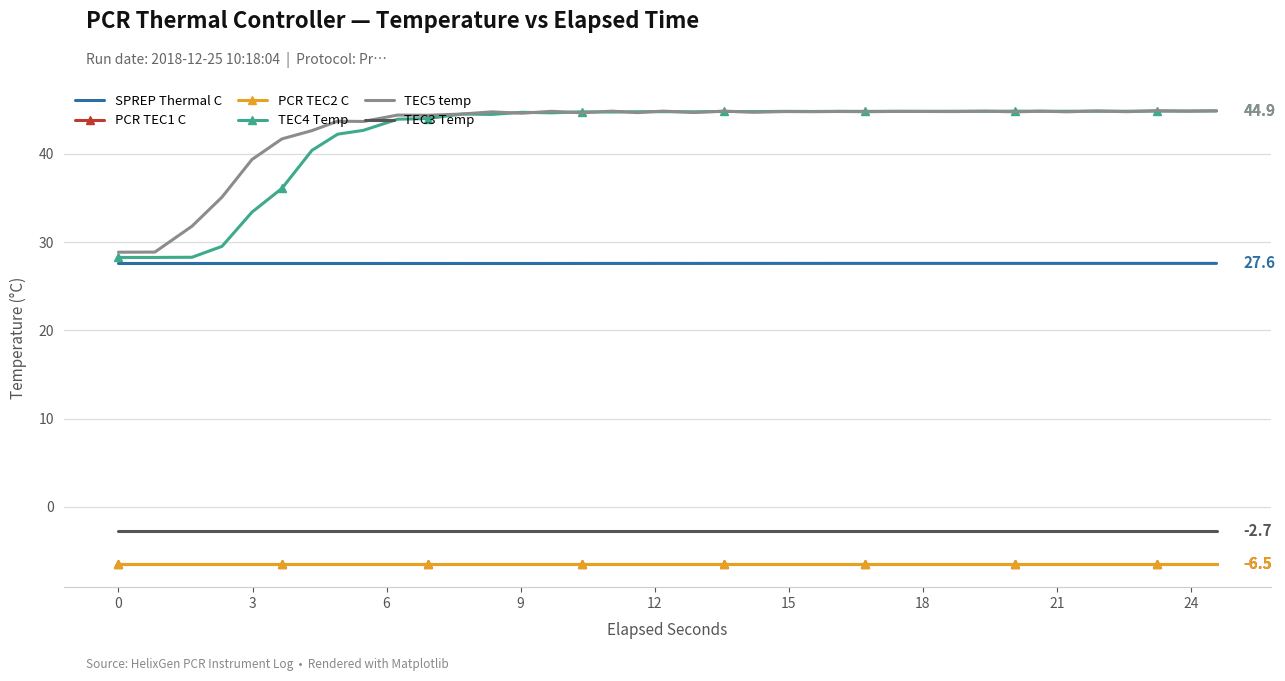

Reading left to right, transcribe all the data shown in this chart.

SPREP Thermal C: 27.6	27.6	27.6	27.6	27.6	27.6	27.6	27.6	27.6	27.6	27.6	27.6	27.6	27.6	27.6	27.6	27.6	27.6	27.6	27.6	27.6	27.6	27.6	27.6	27.6	27.6	27.6	27.6	27.6	27.6	27.6	27.6	27.6	27.6	27.6	27.6	27.6	27.6
PCR TEC1 C: -6.5	-6.5	-6.5	-6.5	-6.5	-6.5	-6.5	-6.5	-6.5	-6.5	-6.5	-6.5	-6.5	-6.5	-6.5	-6.5	-6.5	-6.5	-6.5	-6.5	-6.5	-6.5	-6.5	-6.5	-6.5	-6.5	-6.5	-6.5	-6.5	-6.5	-6.5	-6.5	-6.5	-6.5	-6.5	-6.5	-6.5	-6.5
PCR TEC2 C: -6.5	-6.5	-6.5	-6.5	-6.5	-6.5	-6.5	-6.5	-6.5	-6.5	-6.5	-6.5	-6.5	-6.5	-6.5	-6.5	-6.5	-6.5	-6.5	-6.5	-6.5	-6.5	-6.5	-6.5	-6.5	-6.5	-6.5	-6.5	-6.5	-6.5	-6.5	-6.5	-6.5	-6.5	-6.5	-6.5	-6.5	-6.5
TEC4 Temp: 28.3	28.3	28.3	29.5	33.4	36.1	40.4	42.2	42.7	43.9	44.0	44.5	44.5	44.7	44.7	44.8	44.7	44.8	44.8	44.8	44.8	44.8	44.8	44.8	44.8	44.8	44.8	44.8	44.8	44.8	44.8	44.8	44.8	44.8	44.8	44.9	44.9	44.9
TEC5 temp: 28.9	28.9	31.8	35.1	39.4	41.7	42.6	43.7	43.7	44.4	44.4	44.5	44.8	44.6	44.8	44.7	44.8	44.7	44.9	44.7	44.8	44.7	44.8	44.8	44.8	44.8	44.8	44.8	44.8	44.8	44.8	44.8	44.8	44.9	44.8	44.9	44.8	44.9
TEC3 Temp: -2.7	-2.7	-2.7	-2.7	-2.7	-2.7	-2.7	-2.7	-2.7	-2.7	-2.7	-2.7	-2.7	-2.7	-2.7	-2.7	-2.7	-2.7	-2.7	-2.7	-2.7	-2.7	-2.7	-2.7	-2.7	-2.7	-2.7	-2.7	-2.7	-2.7	-2.7	-2.7	-2.7	-2.7	-2.7	-2.7	-2.7	-2.7